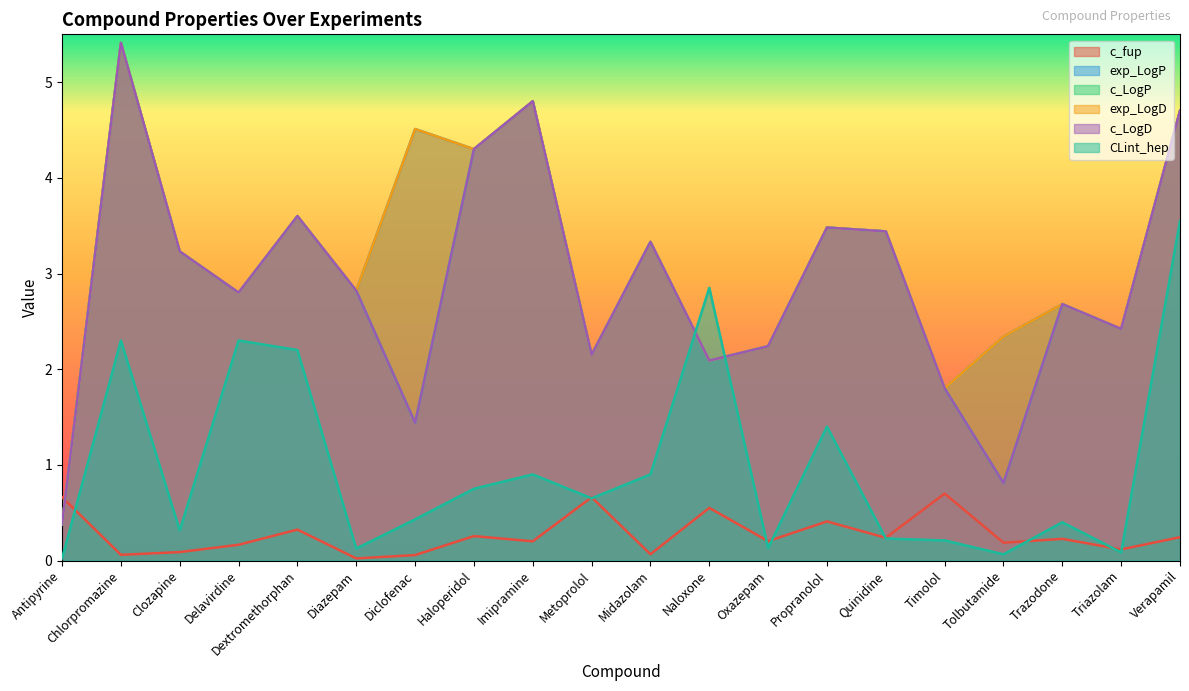

In exp_LogD, how many points are higher than both neighbors (excluding endpoints)?

7